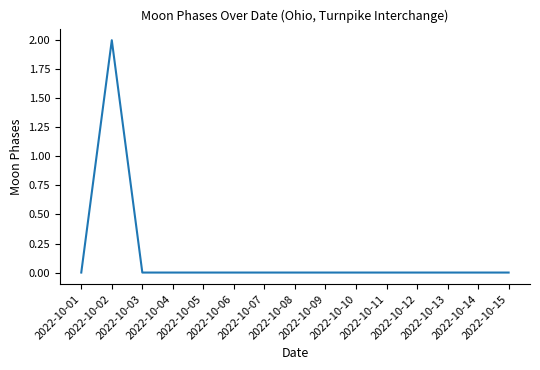

Is it true that the value at 2022-10-14 is -1?

False